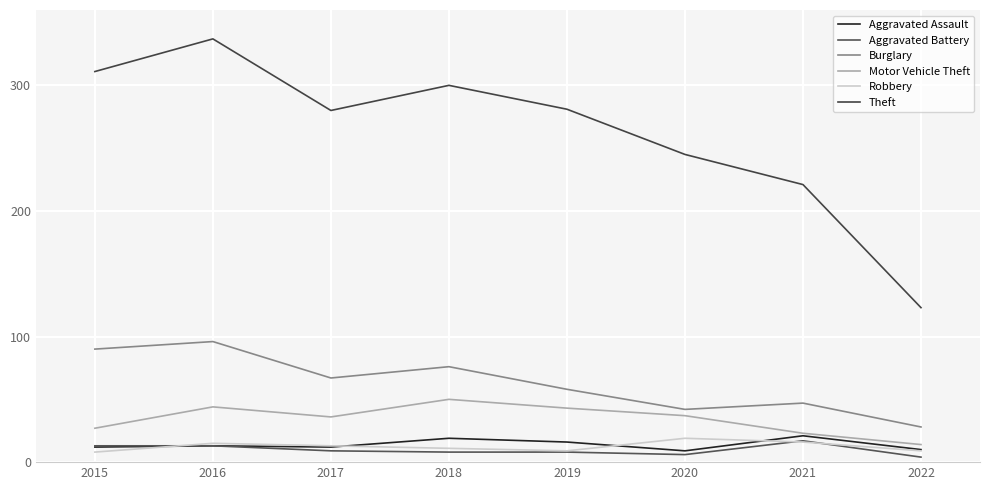

Is this an area chart (filled region under the line)?

No